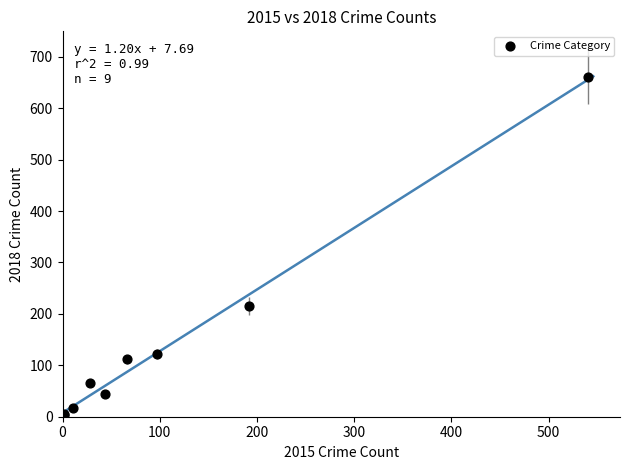

What Y value in the scatter plot is closest to 332?

216